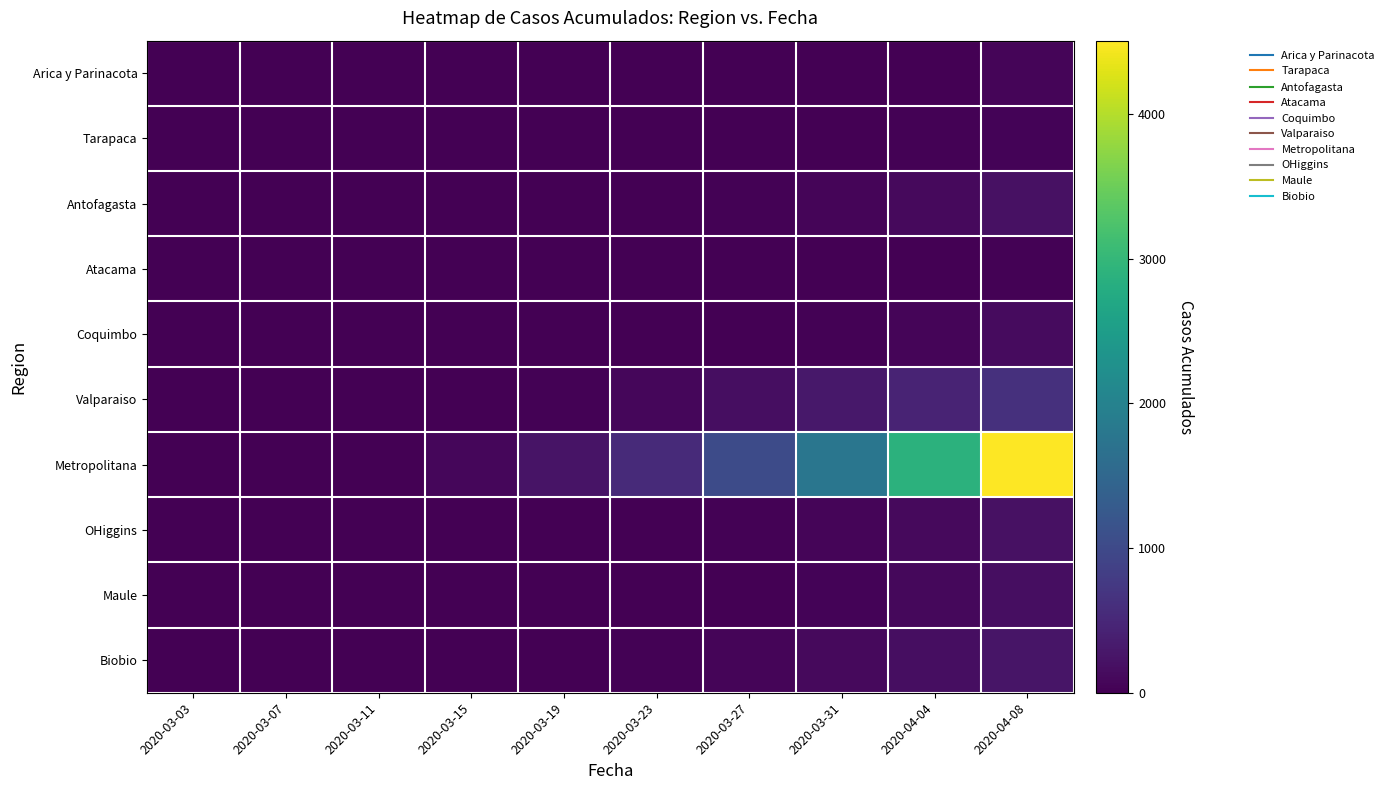

Which series has the largest total across all categories?

Metropolitana